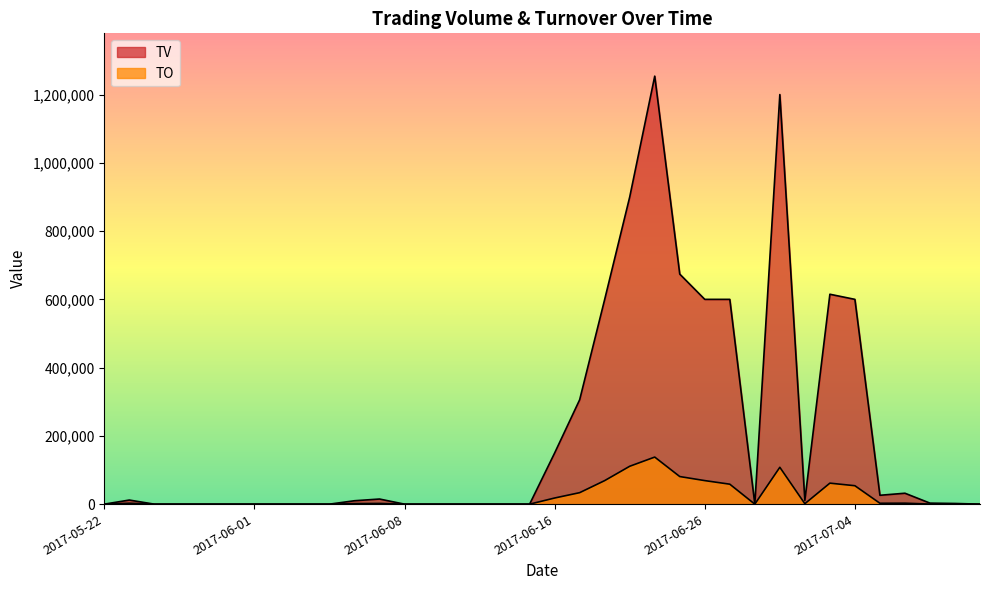

Where is the first local maximum for TV?

2017-05-23